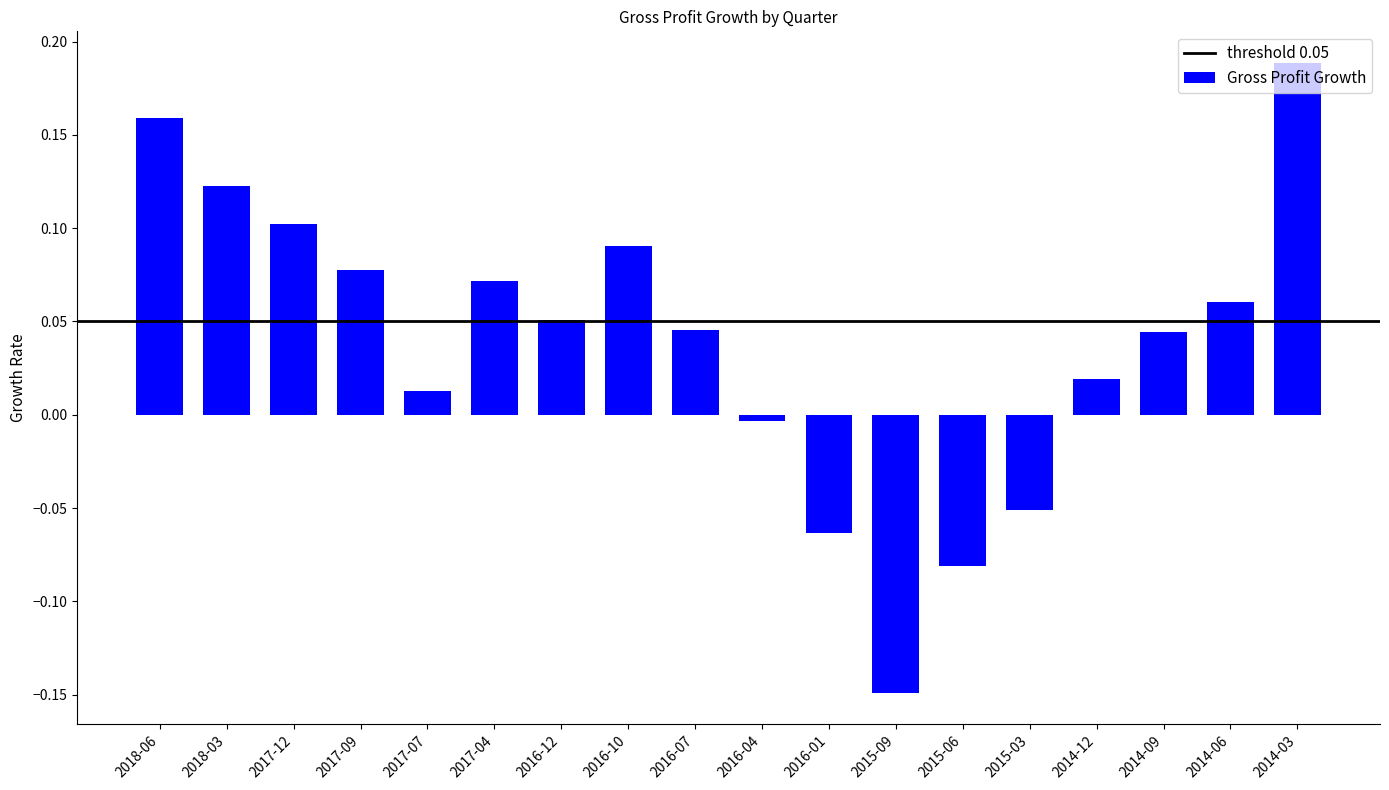

What is the difference between the maximum and second lowest values?

0.3